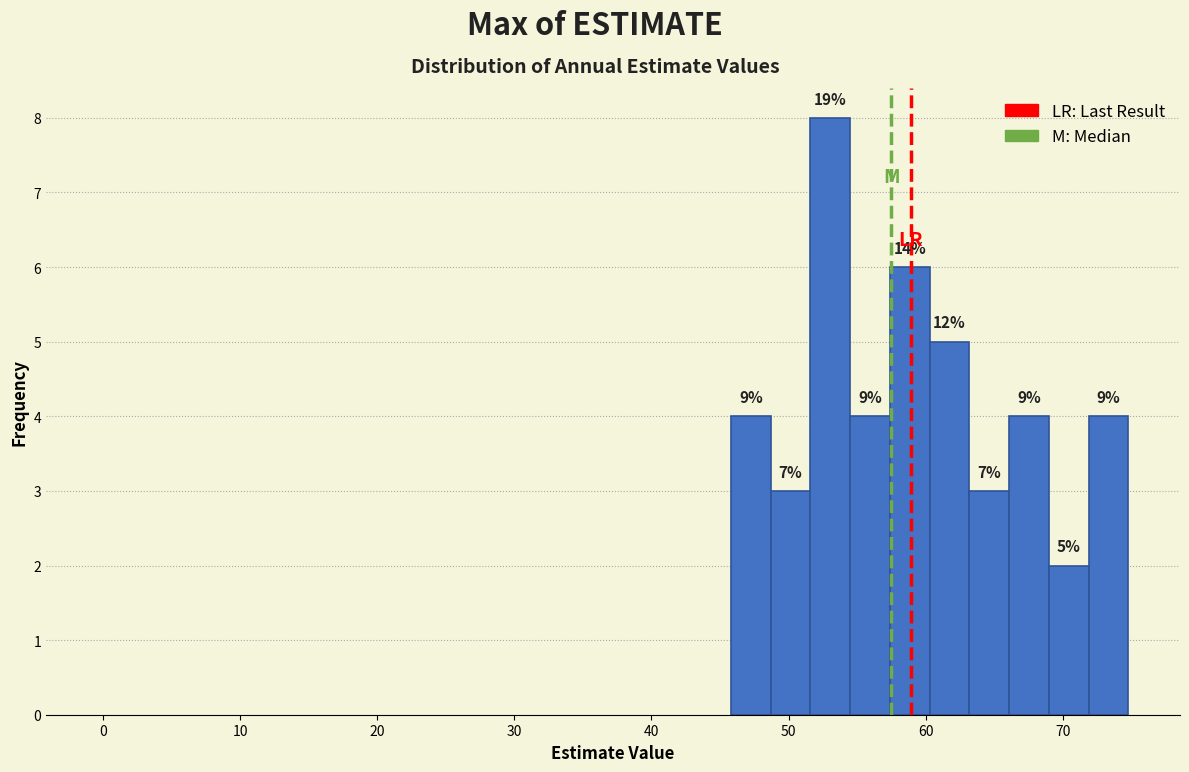

Read against the x-axis, roughly where is the centre of the tallest bar?

53